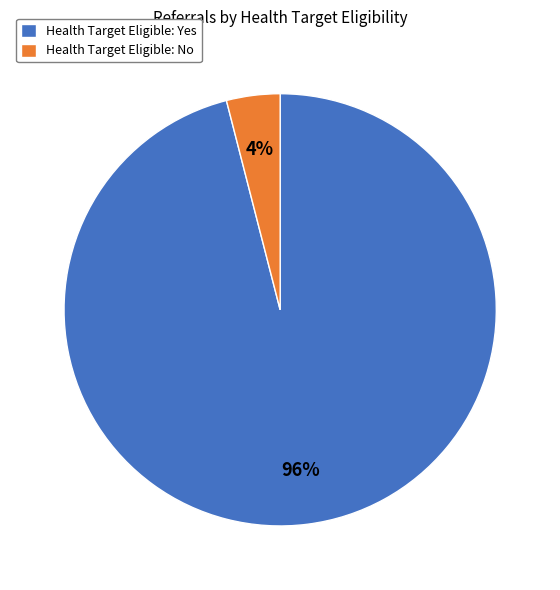

Is there a majority slice in this chart?

Yes